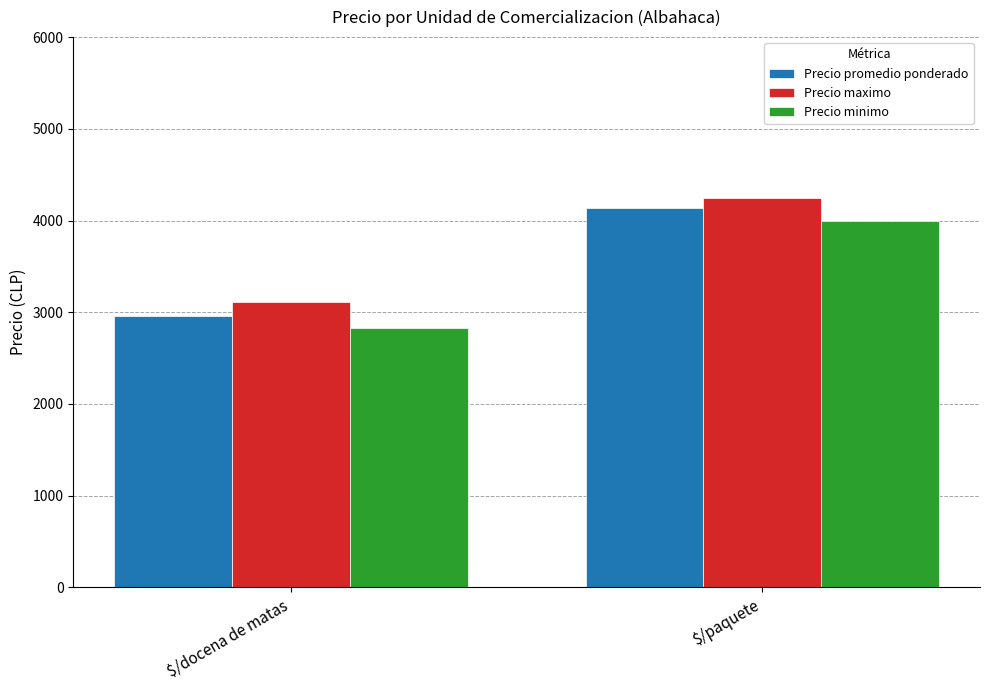

What is the difference between the highest and lowest values at $/paquete?

250.0